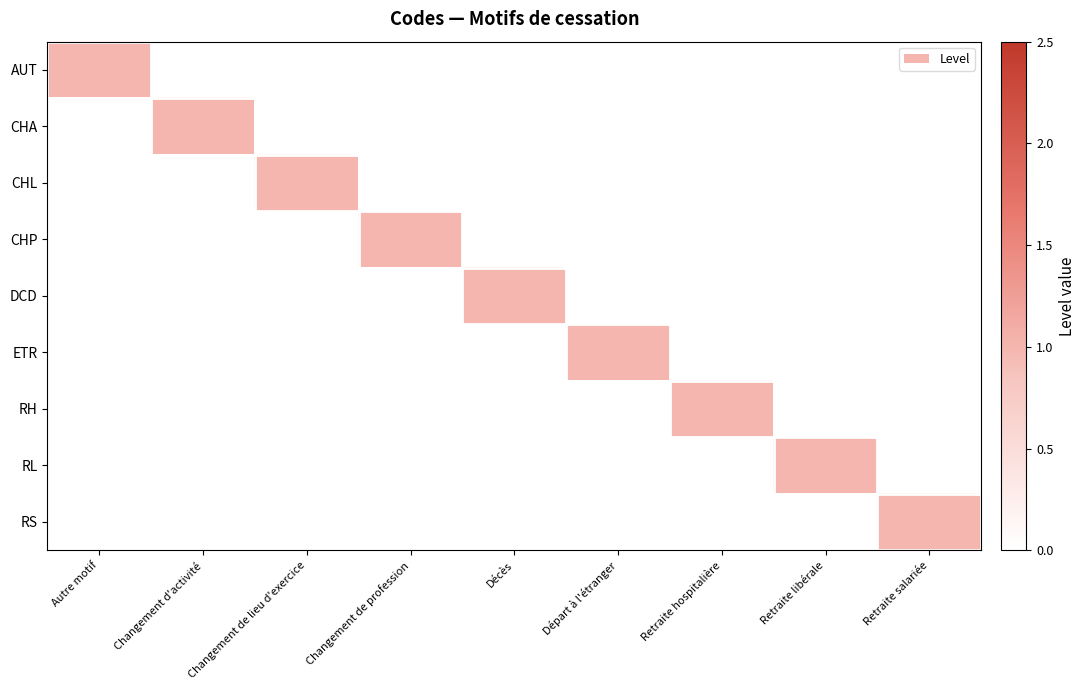

Rank the series at Changement d'activité from lowest to highest value.

AUT, CHL, CHP, DCD, ETR, RH, RL, RS, CHA